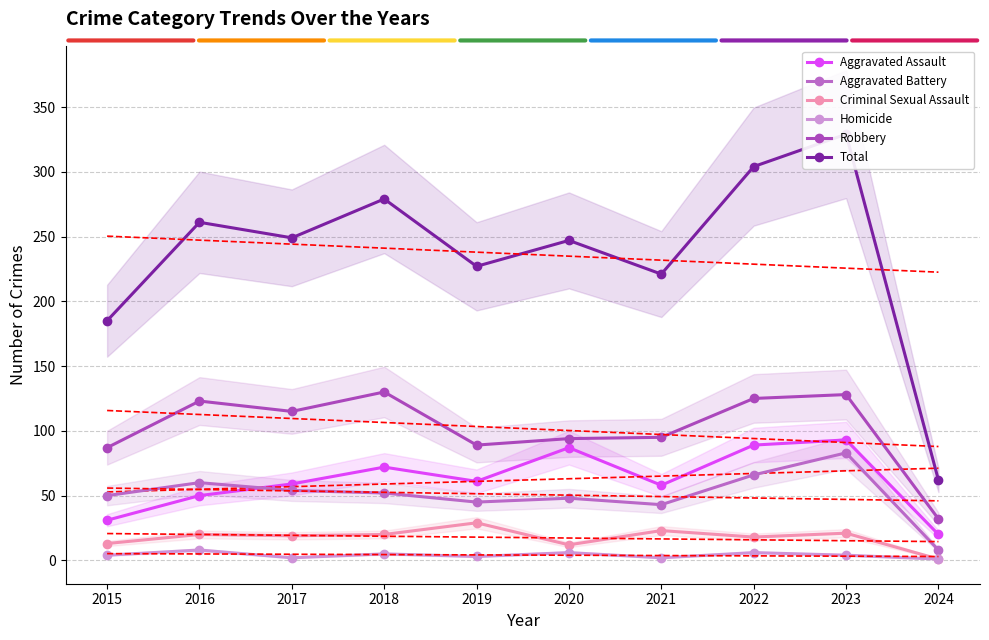

Rank the series at 2016 from lowest to highest value.

Homicide, Criminal Sexual Assault, Aggravated Assault, Aggravated Battery, Robbery, Total